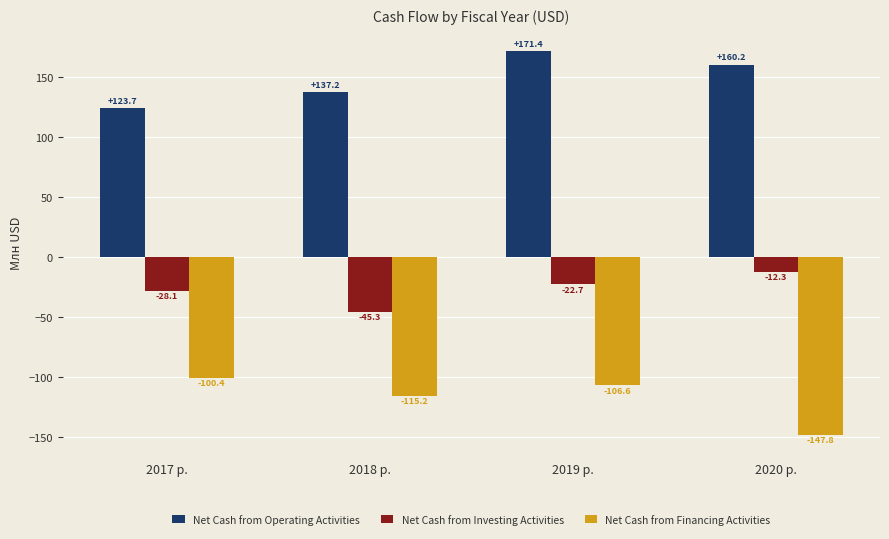

What are all the series names shown in the legend?

Net Cash from Operating Activities, Net Cash from Investing Activities, Net Cash from Financing Activities